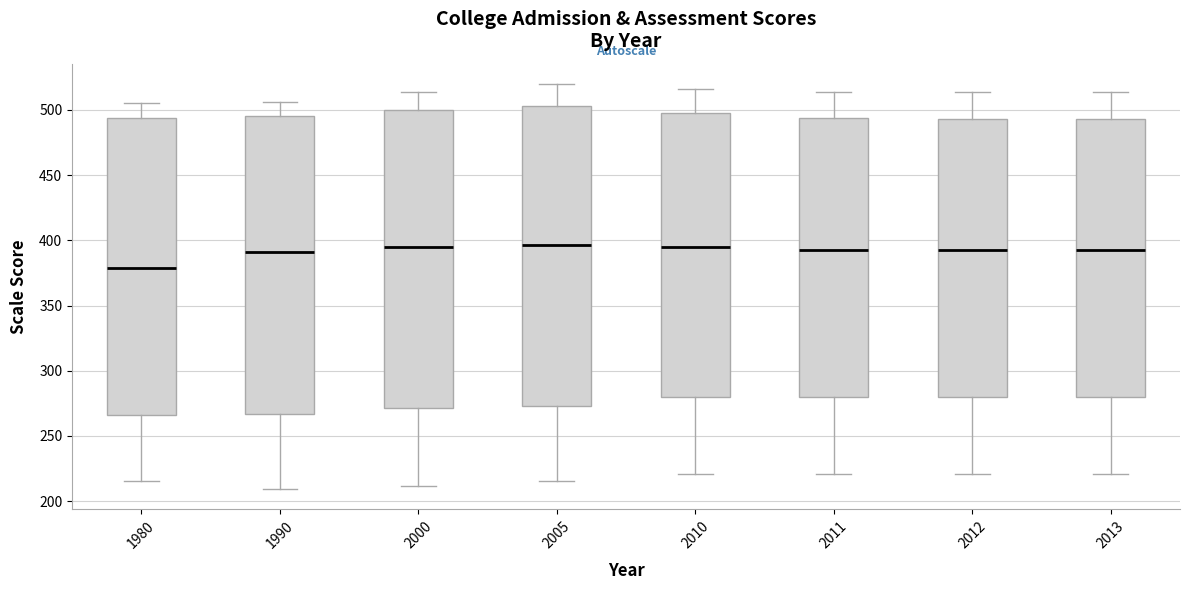

Which box has the lowest median line?

1980